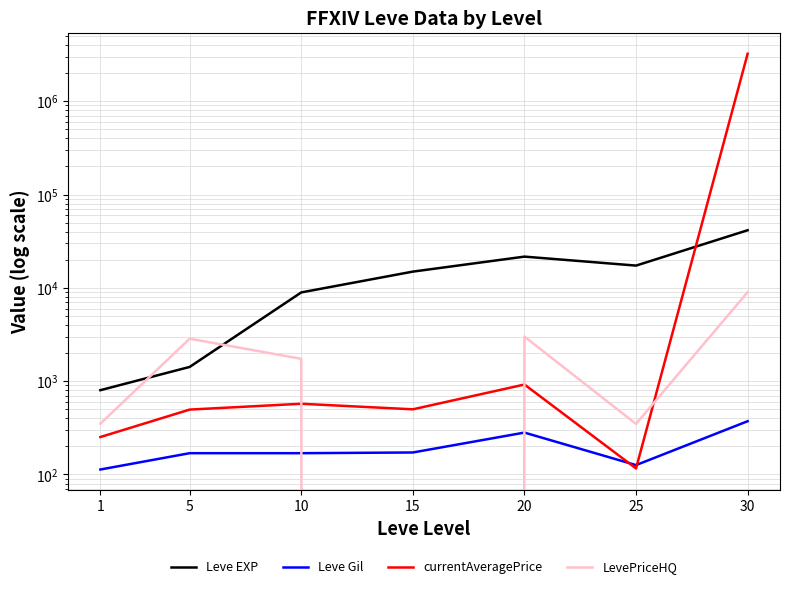

Which series ends up on top after the final intersection of Leve Gil and LevePriceHQ?

LevePriceHQ